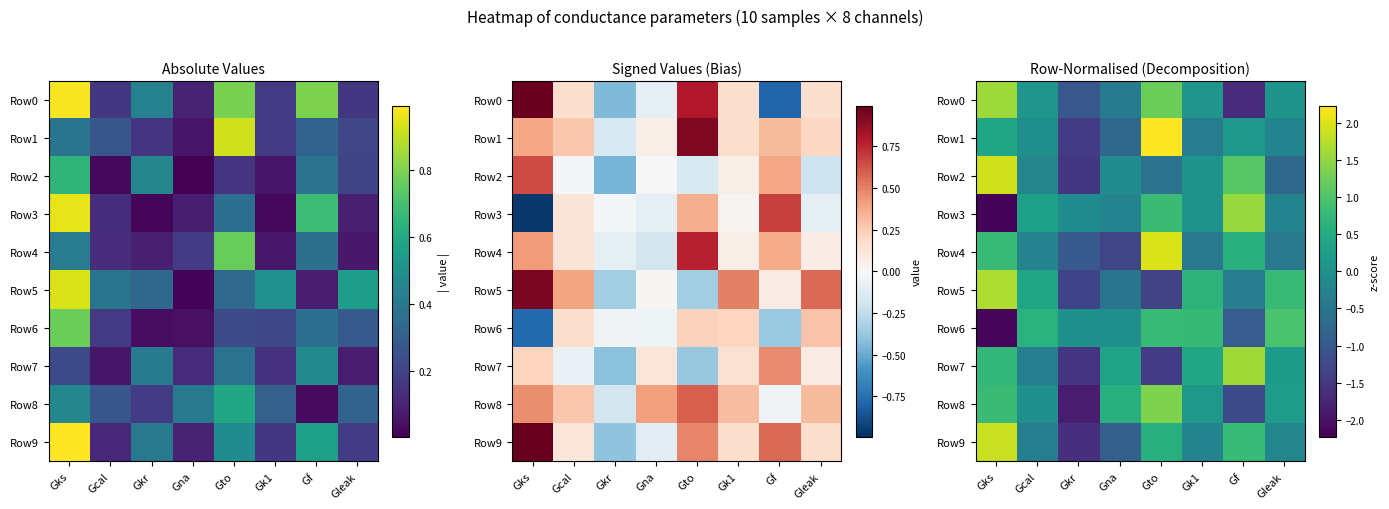

Is the value of Row8 at Gleak greater than the value of Row9 at Gf?

No